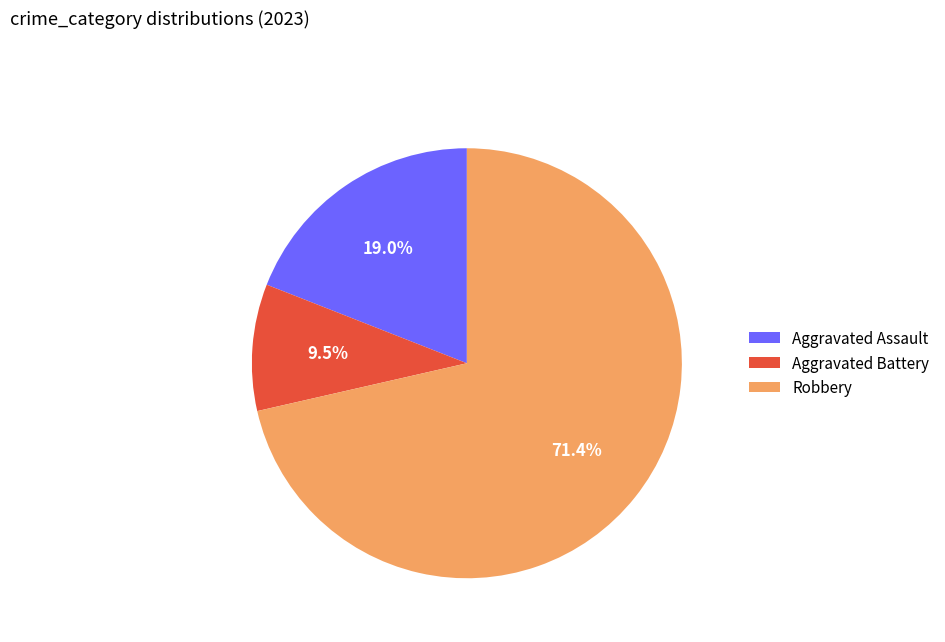

Approximately how many times larger is the value at Aggravated Assault compared to Aggravated Battery?

2.0